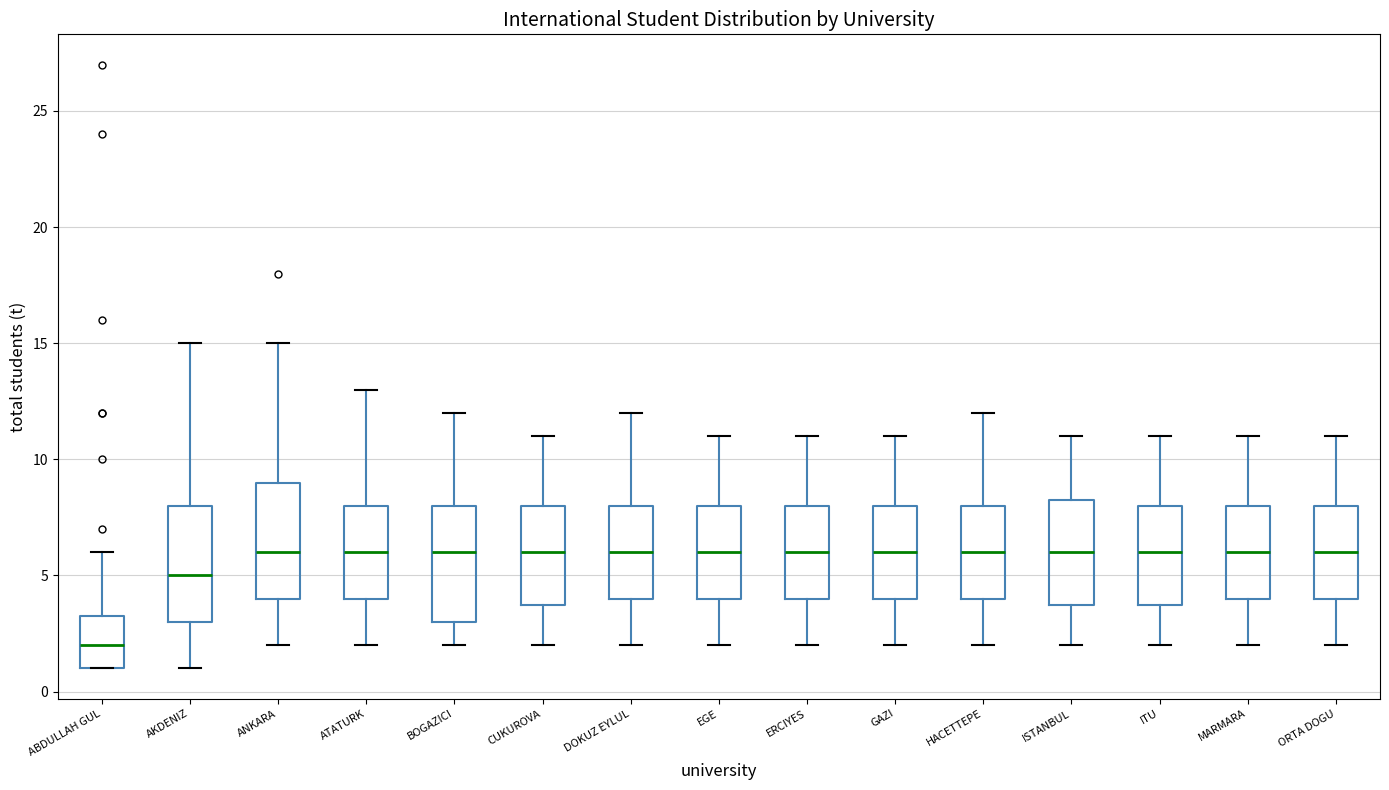

Where does the median line of the box for DOKUZ EYLUL sit on the y-axis? The values are not printed on the chart, so give them approximately, as read against the axis.

6.0